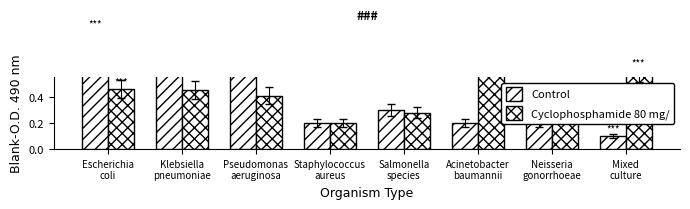

Reading right to left, list all the values displayed in this chart.

Control: 0.1	0.2	0.2	0.3	0.2	0.7	0.8	0.9
Cyclophosphamide 80 mg/: 0.6	0.3	0.7	0.3	0.2	0.4	0.5	0.5